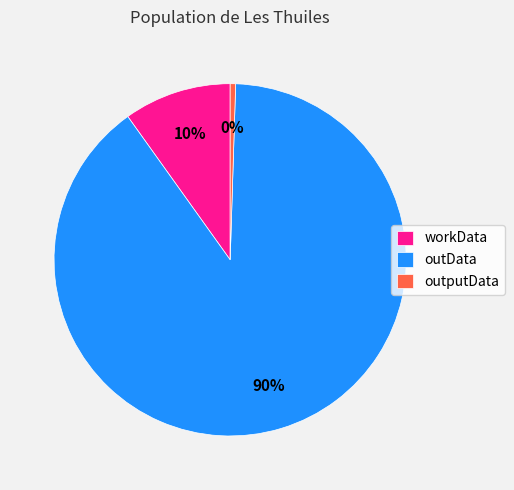

What percentage is the workData slice, to the nearest percent?

10%